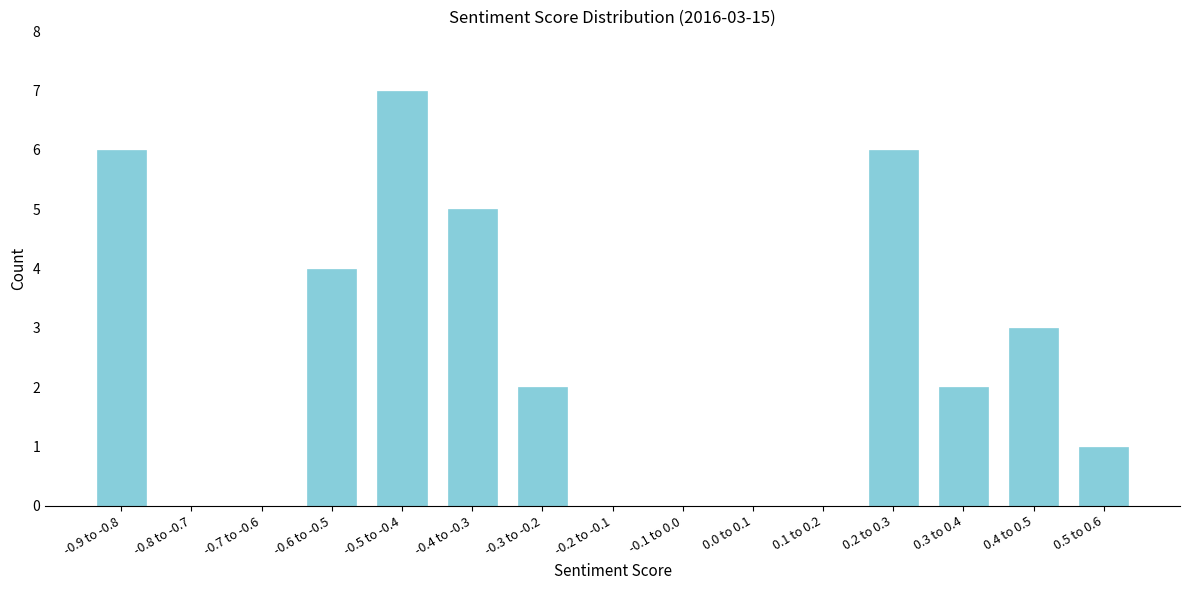

Reading right to left, what are all the values shown in this chart?

0.5 to 0.6=1	0.4 to 0.5=3	0.3 to 0.4=2	0.2 to 0.3=6	0.1 to 0.2=0	0.0 to 0.1=0	-0.1 to 0.0=0	-0.2 to -0.1=0	-0.3 to -0.2=2	-0.4 to -0.3=5	-0.5 to -0.4=7	-0.6 to -0.5=4	-0.7 to -0.6=0	-0.8 to -0.7=0	-0.9 to -0.8=6